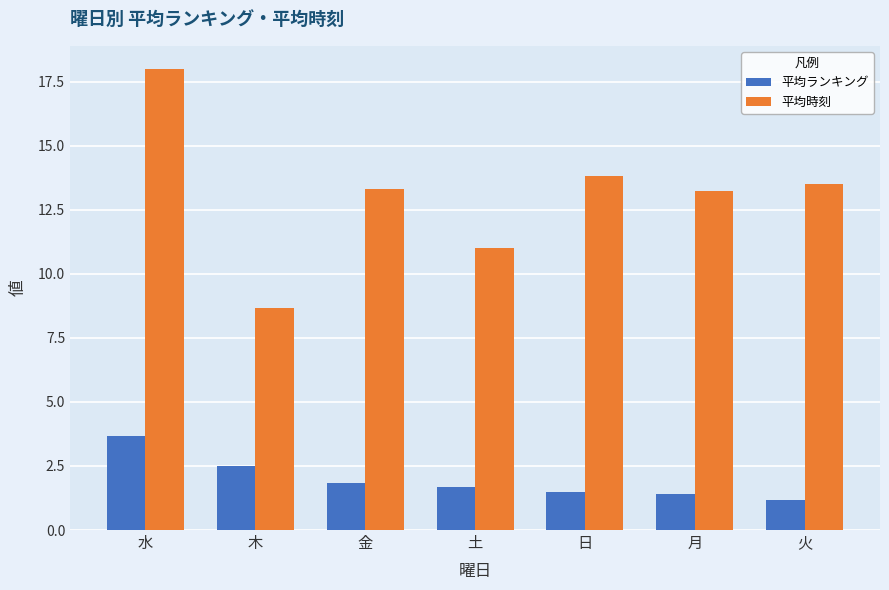

What is the difference between the highest and lowest values at 土?

9.3